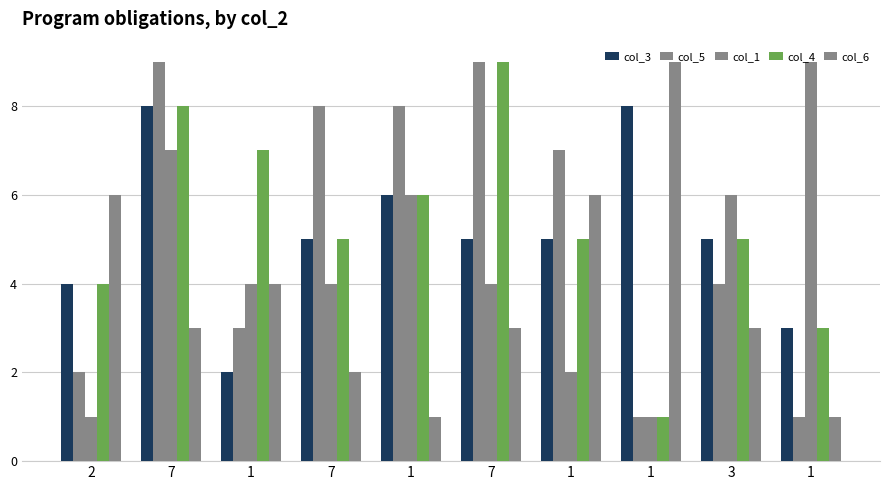

How many bars are there in total?

50